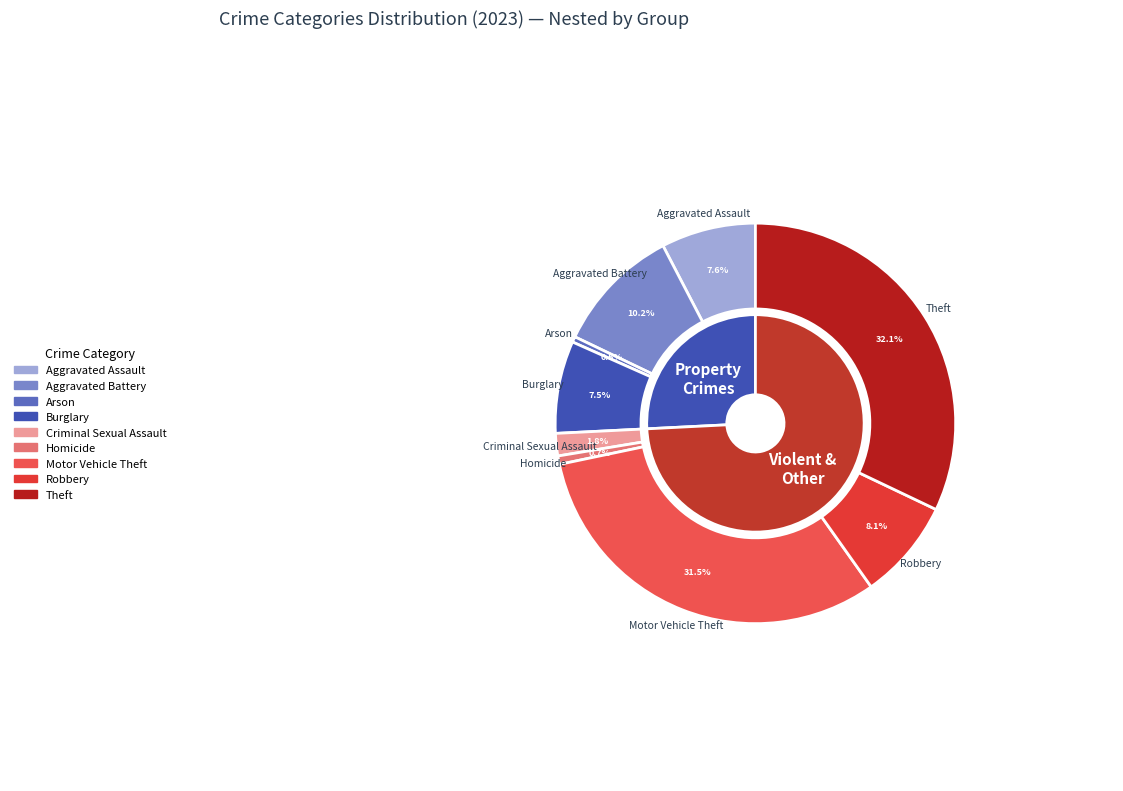

True or false: Robbery accounts for 8% of the total.

True